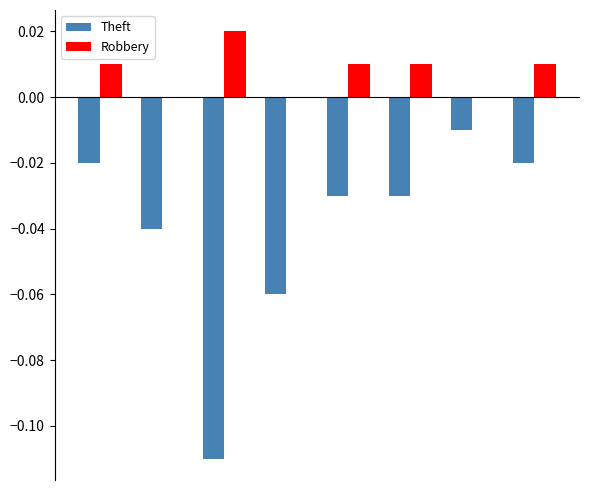

What is the sum of all Theft values?

-0.3